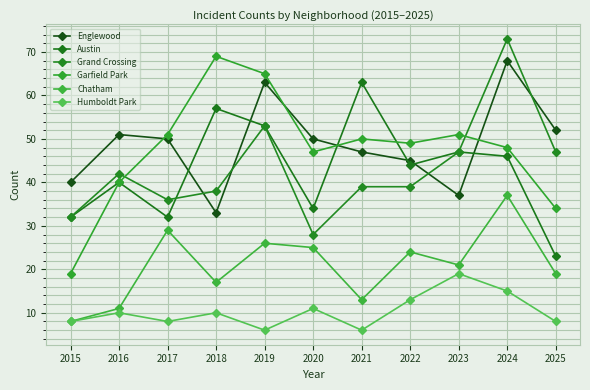

Which series changed the most between 2018 and 2024?

Englewood